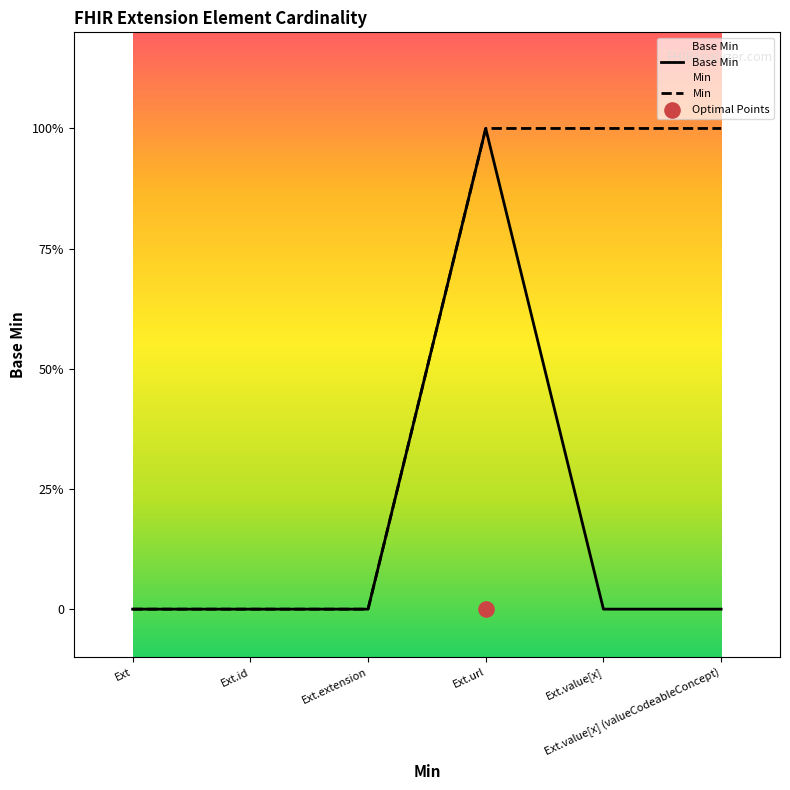

Between Ext.url and Ext.value[x] (valueCodeableConcept), which is larger?

Ext.url